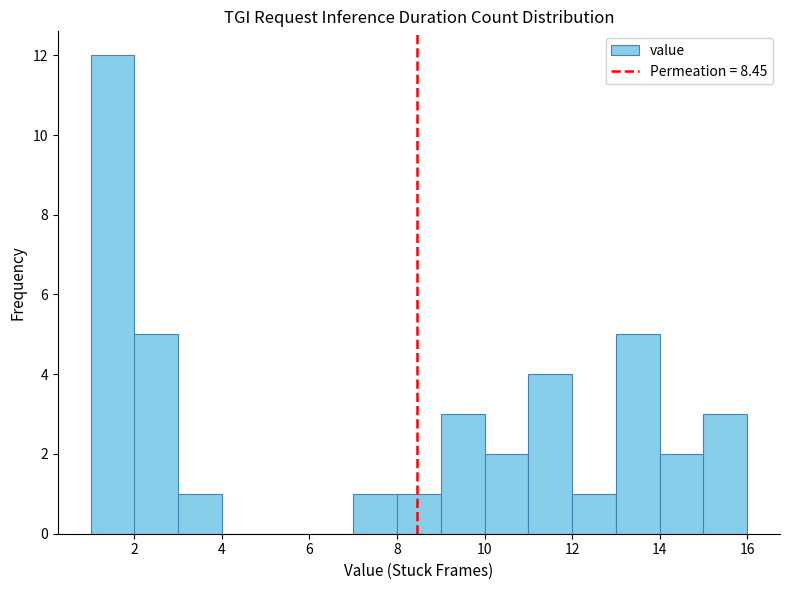

Reading left to right, list every bar in this chart as the range it spans on the x-axis followed by its height. The values are not printed on the chart, so give them approximately, as read against the axis.

1 to 2: 12
2 to 3: 5
3 to 4: 1
4 to 5: 0
5 to 6: 0
6 to 7: 0
7 to 8: 1
8 to 9: 1
9 to 10: 3
10 to 11: 2
11 to 12: 4
12 to 13: 1
13 to 14: 5
14 to 15: 2
15 to 16: 3